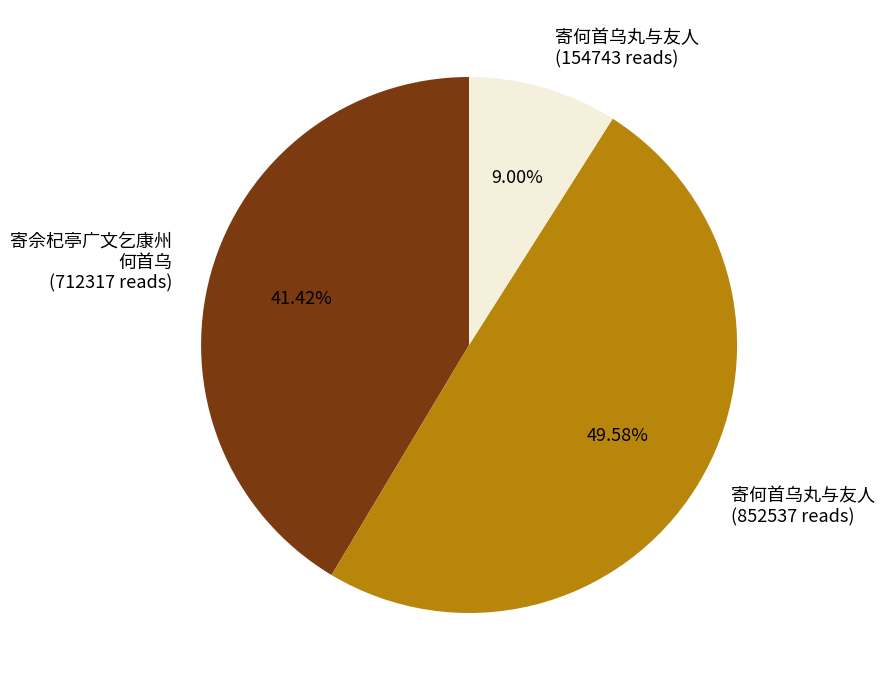

What is the smallest slice in the pie chart?

寄何首乌丸与友人 (154743 reads)